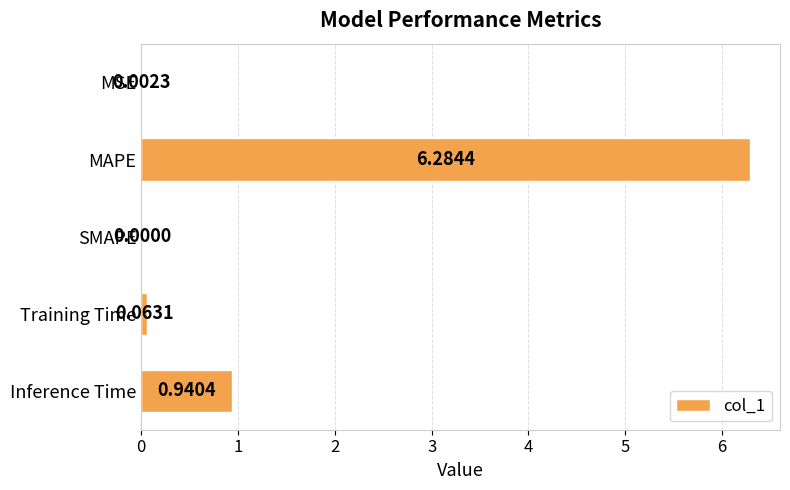

How many distinct data groups are displayed?

1